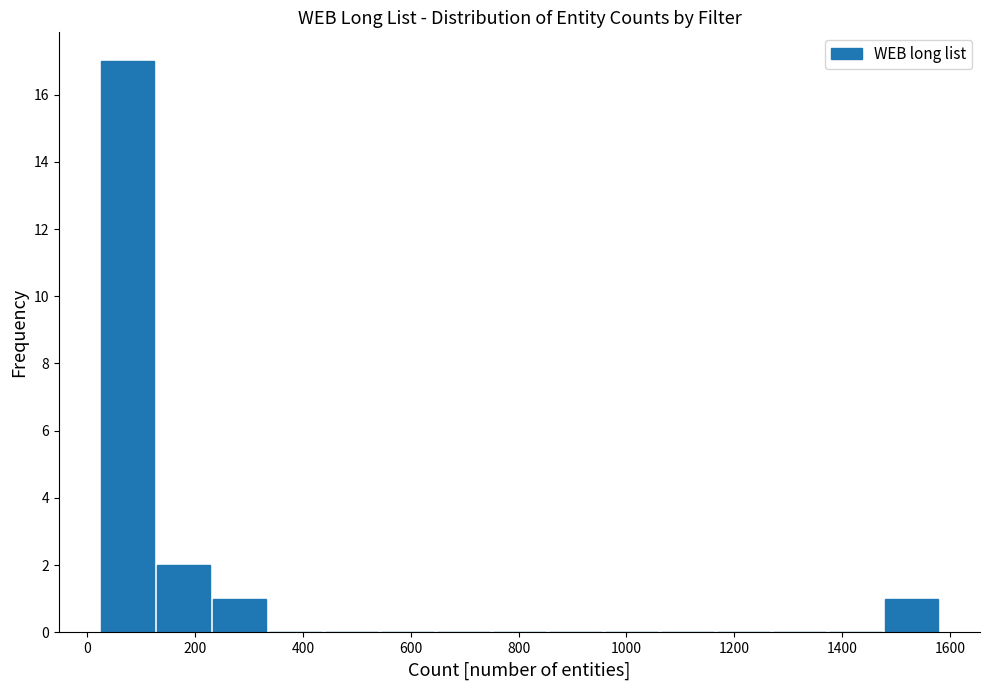

What is the height of the bar covering 20 to 120 on the x-axis? Neither the bar edges nor the heights are printed on the chart, so give them approximately, as read against the axes.

17